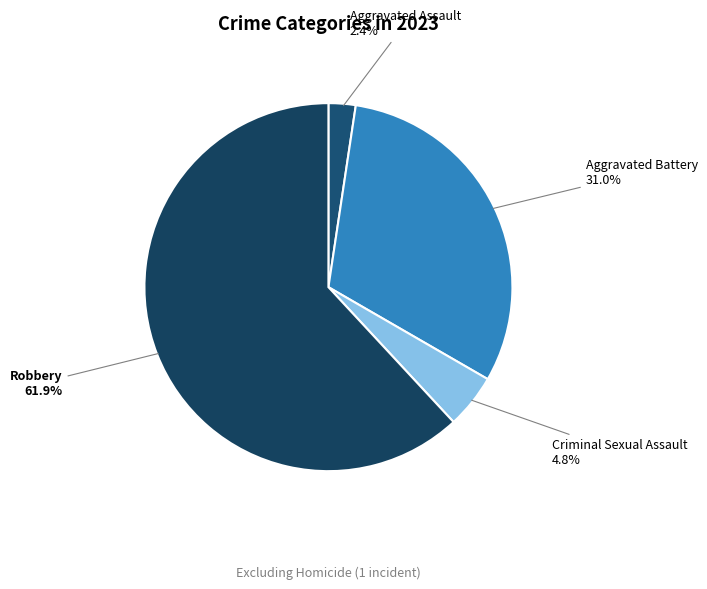

Which category has the biggest portion of the pie?

Robbery